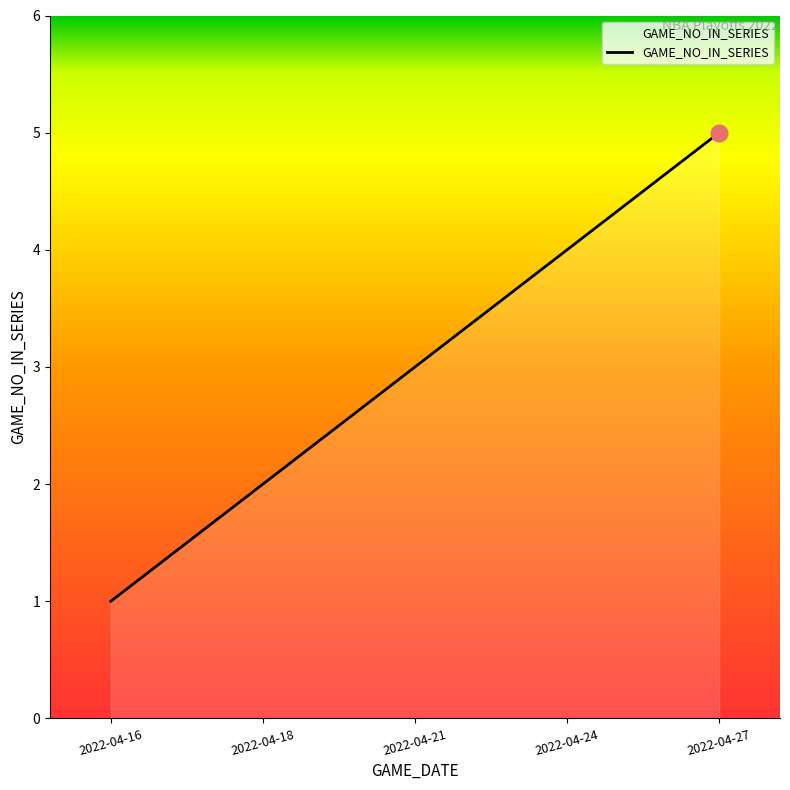

What is the difference between the maximum and minimum values?

4